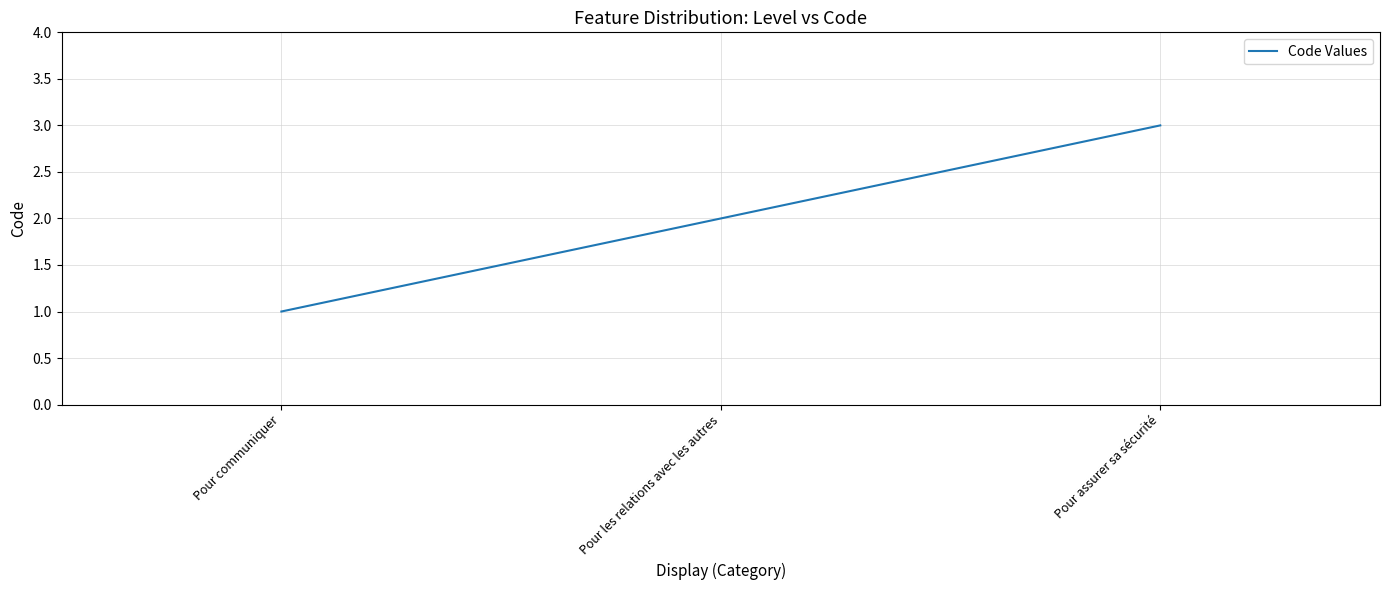

Rank the categories by value from highest to lowest.

Pour assurer sa sécurité, Pour les relations avec les autres, Pour communiquer